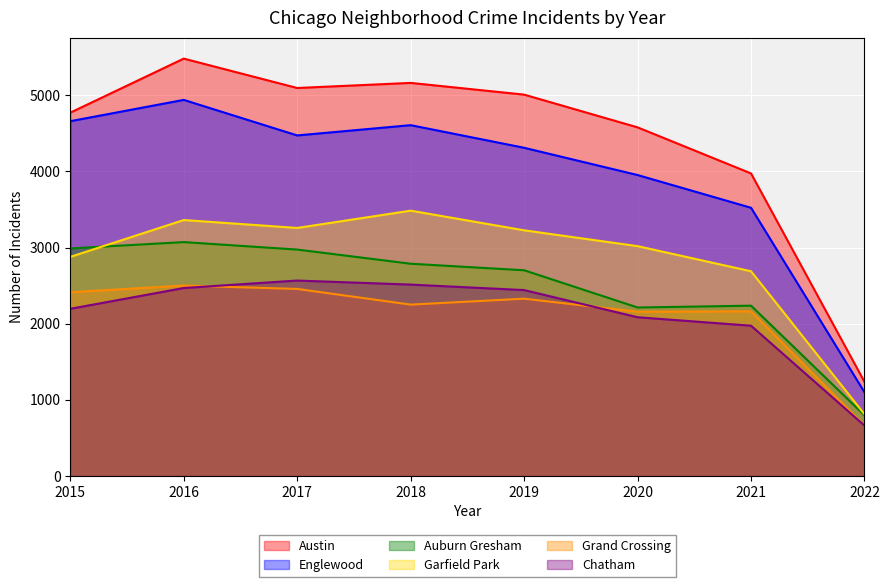

At which category does Grand Crossing reach its first local valley?

2018